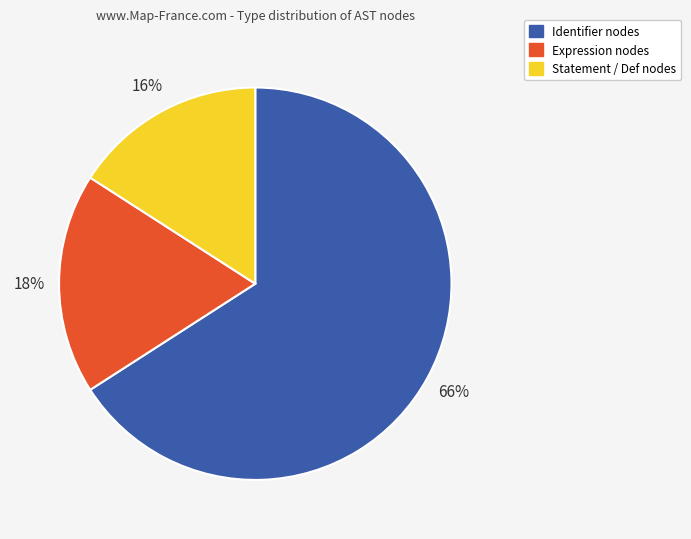

Does any single category account for the majority?

Yes